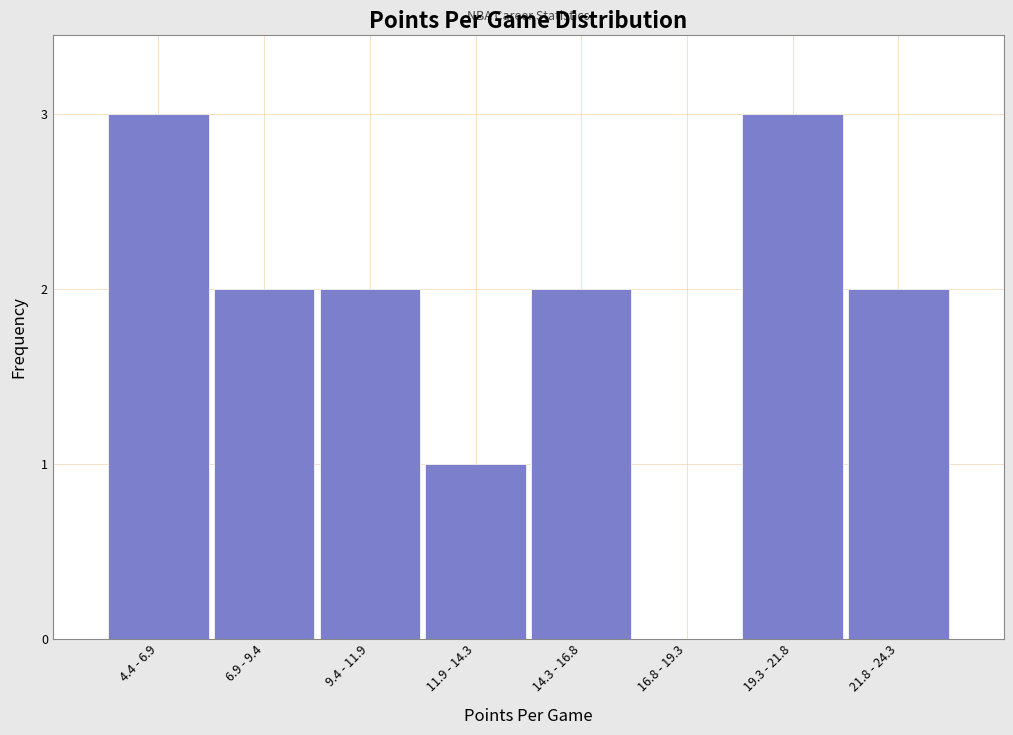

Reading right to left, list all the values displayed in this chart.

21.8 - 24.3=2	19.3 - 21.8=3	16.8 - 19.3=0	14.3 - 16.8=2	11.9 - 14.3=1	9.4 - 11.9=2	6.9 - 9.4=2	4.4 - 6.9=3